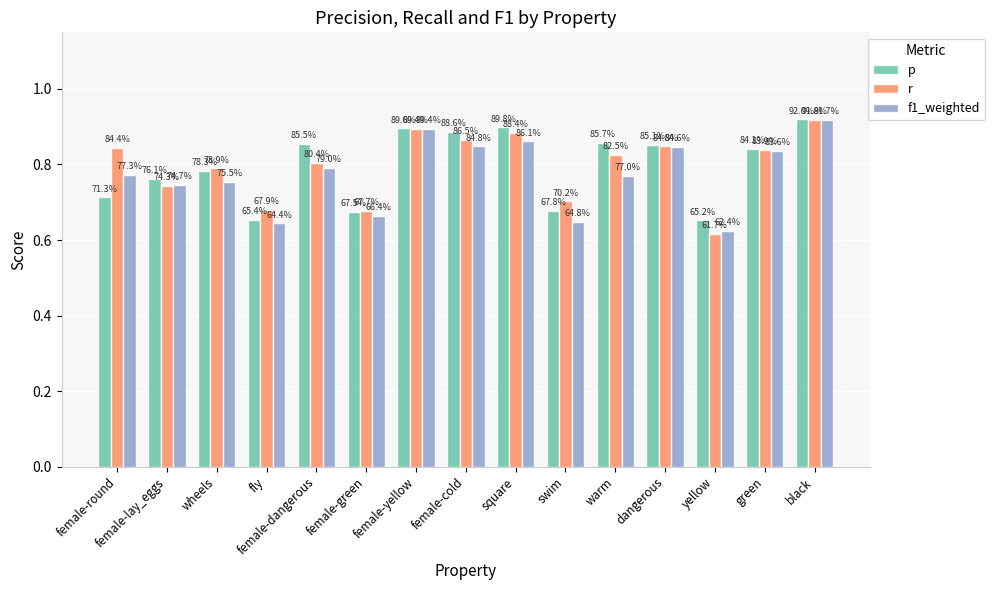

What value does the f1_weighted series have at female-dangerous?

0.8